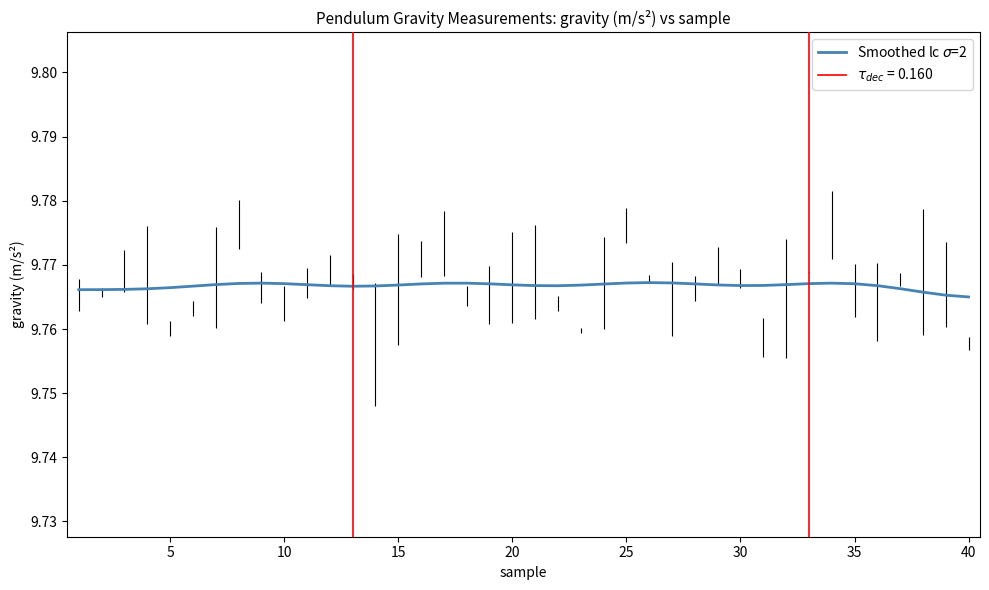

True or false: the data has more than 0 interior local peaks.

True